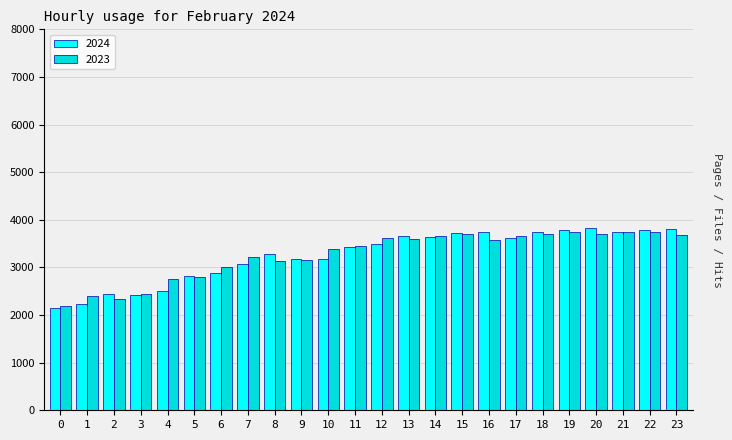

Which series has the widest spread of values?

2024